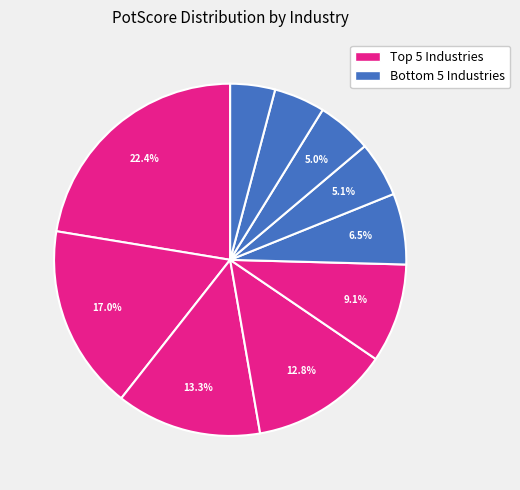

How many slices are in this pie chart?

10